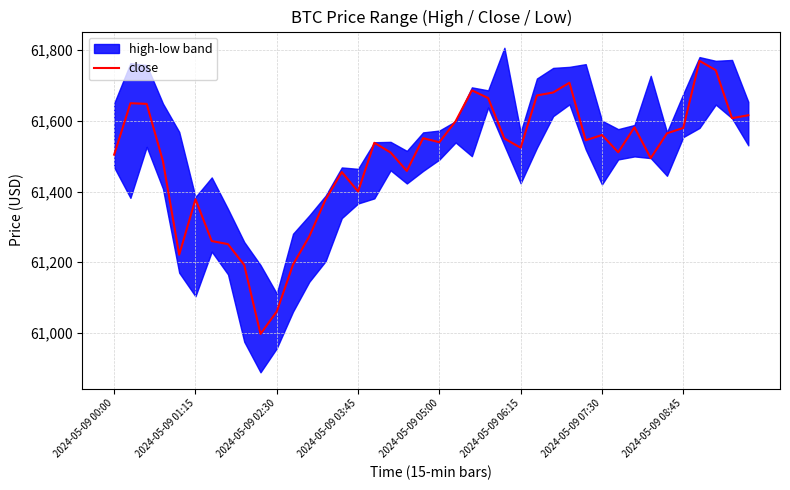

What is the sum of all values?

2459600.8